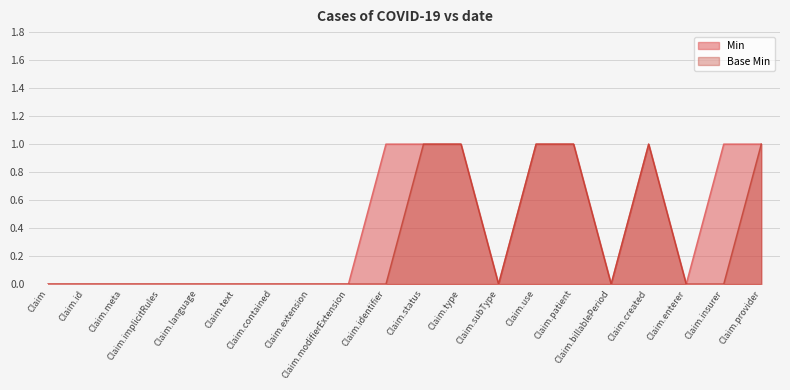

How many lines are shown in the chart?

2